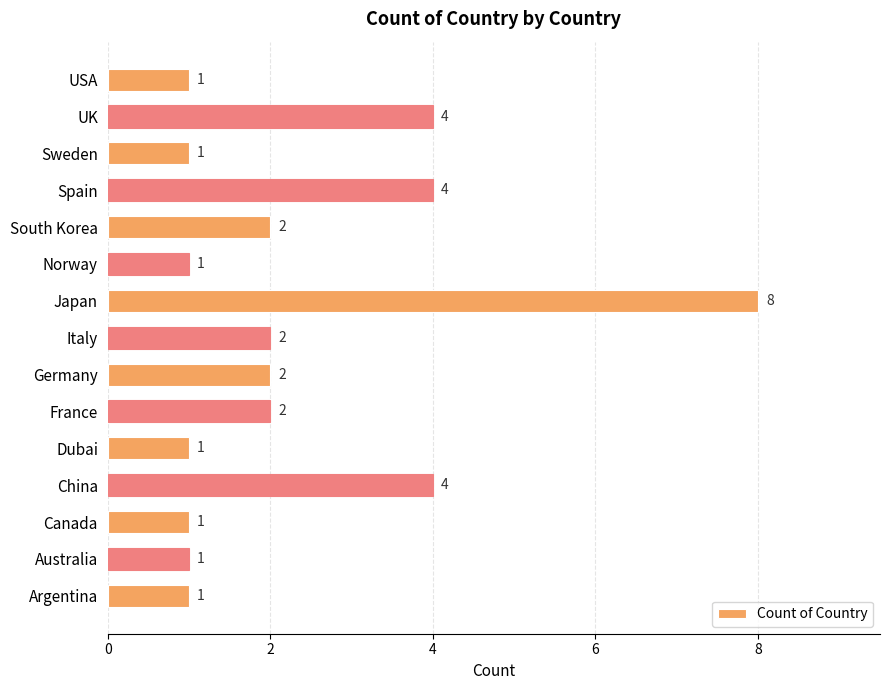

Between Dubai and Spain, which is larger?

Spain